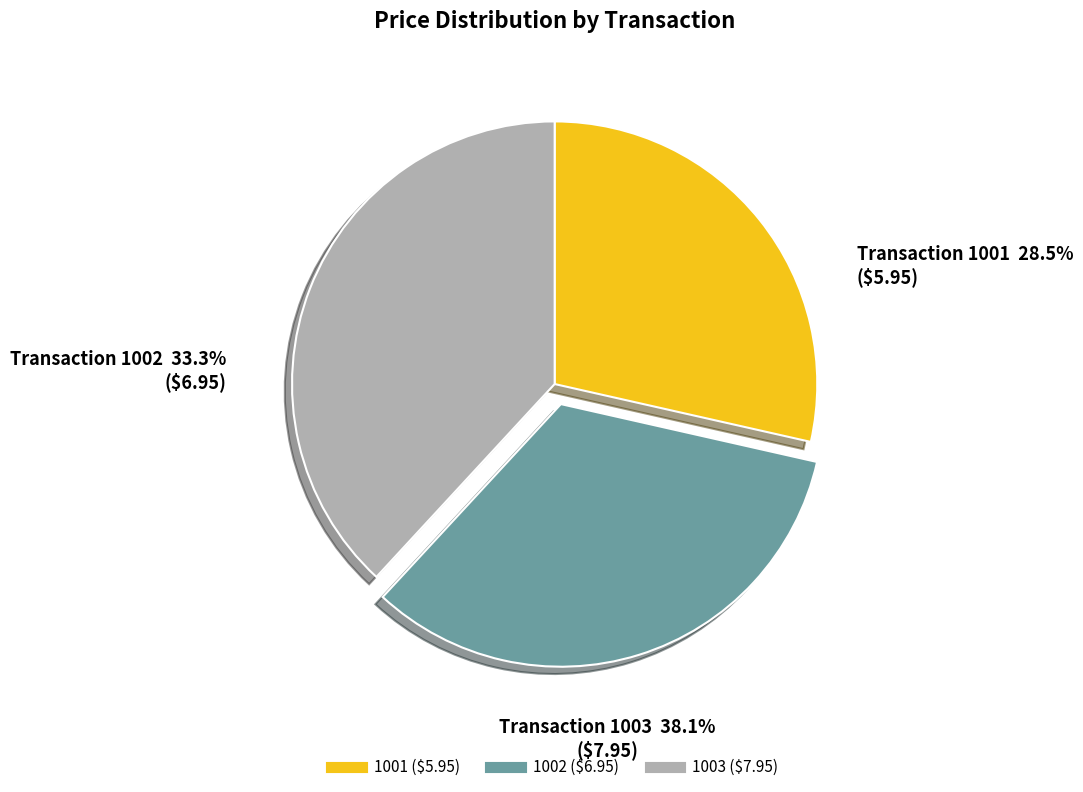

To the nearest percent, what portion does 1002 represent?

33%